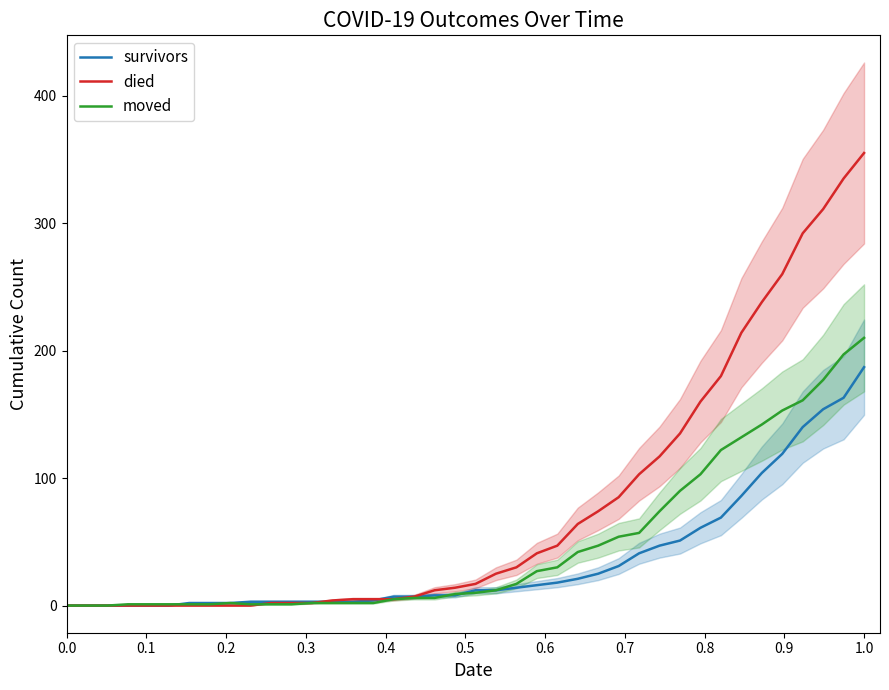

Is it true that survivors equals -103 at 0.1?

False